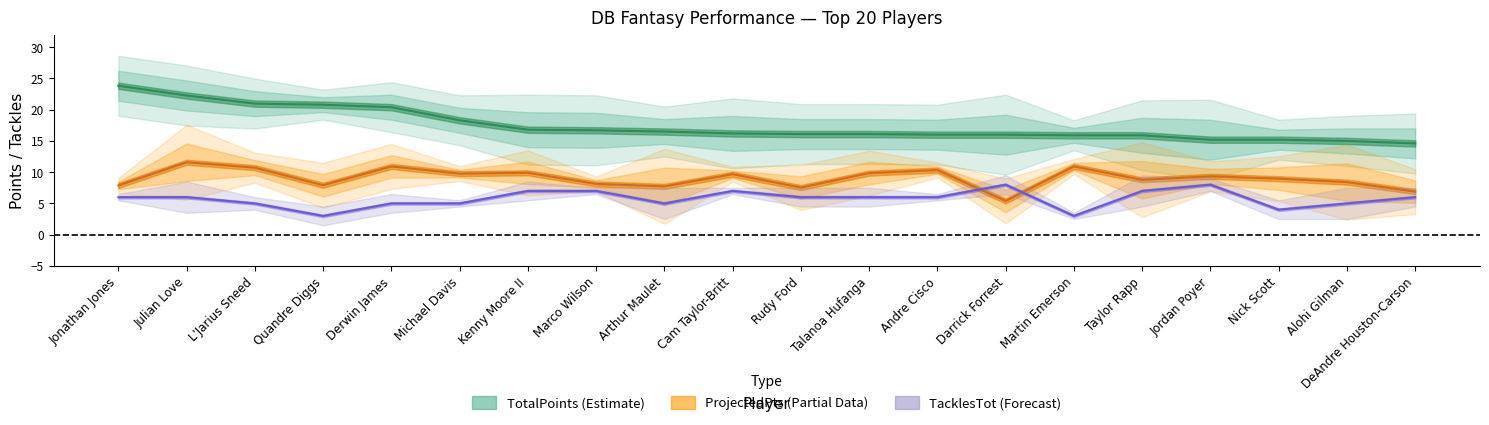

Between which two adjacent categories do PlayerWeekProjectedPts and TacklesTot first intersect?

Andre Cisco and Darrick Forrest